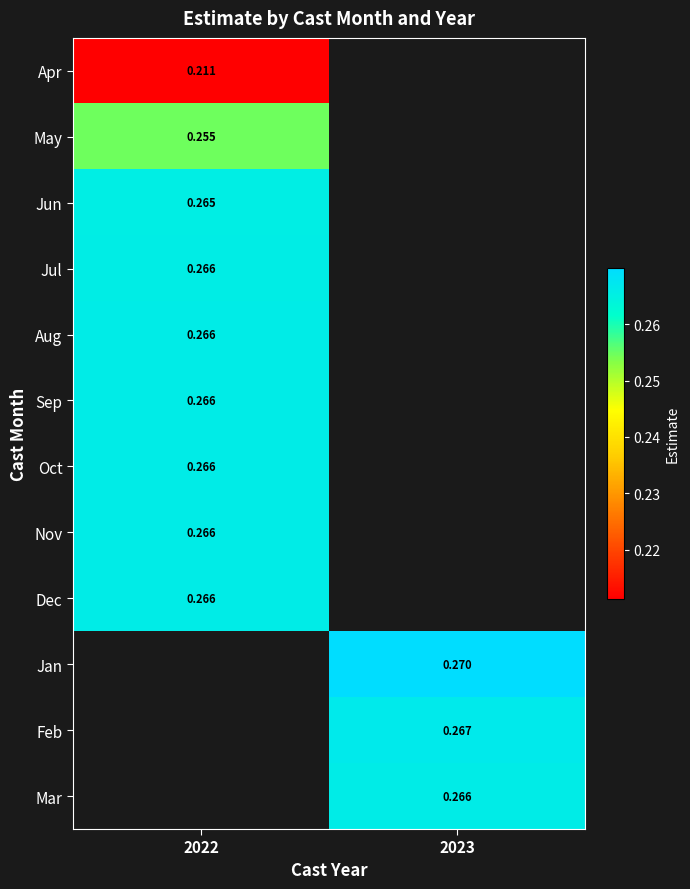

Where does the Feb series first go above 0?

2023